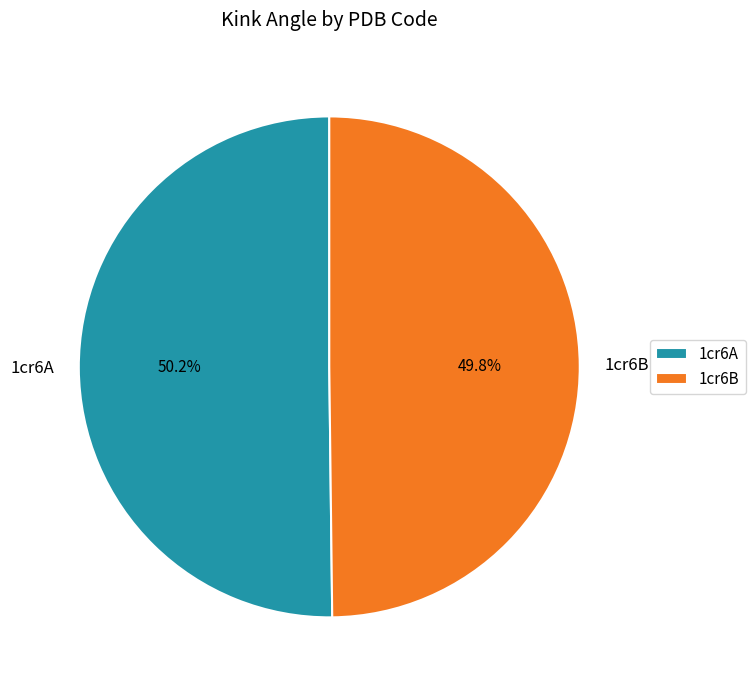

How many slices are in this pie chart?

2